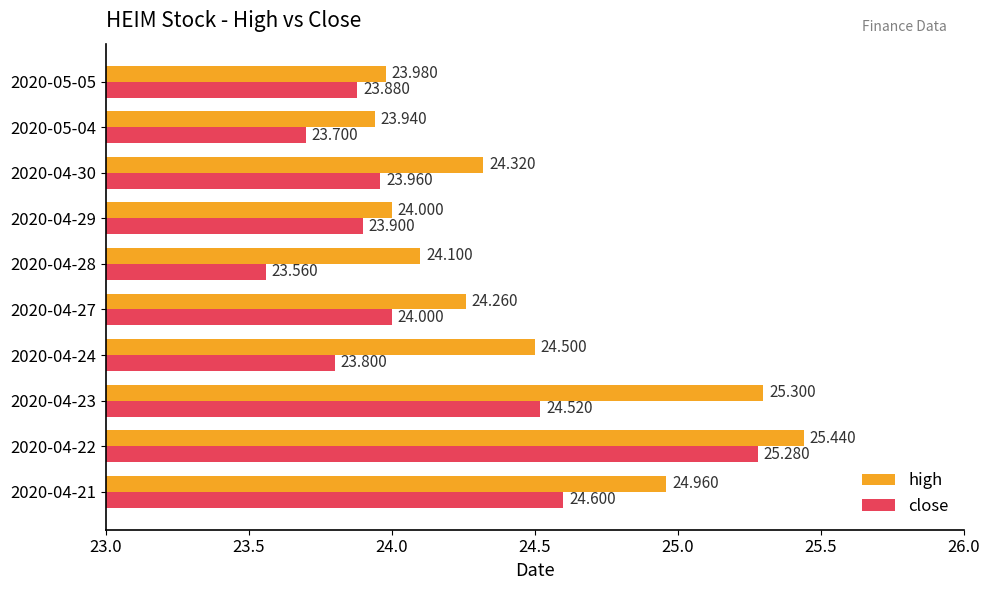

Rank the categories by high value from lowest to highest.

2020-05-04, 2020-05-05, 2020-04-29, 2020-04-28, 2020-04-27, 2020-04-30, 2020-04-24, 2020-04-21, 2020-04-23, 2020-04-22